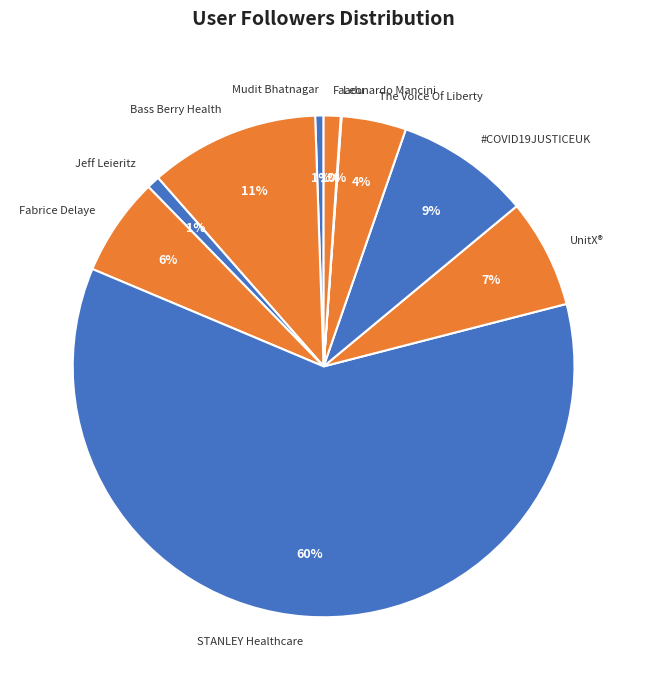

Does STANLEY Healthcare account for over 50% of the chart?

Yes